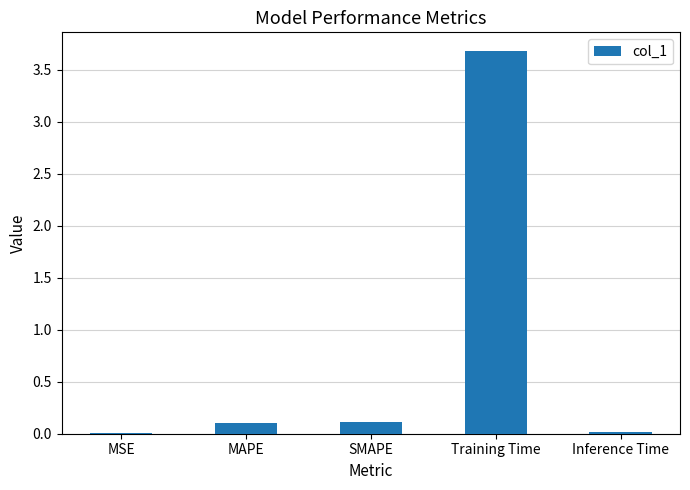

Between MSE and MAPE, which is larger?

MAPE